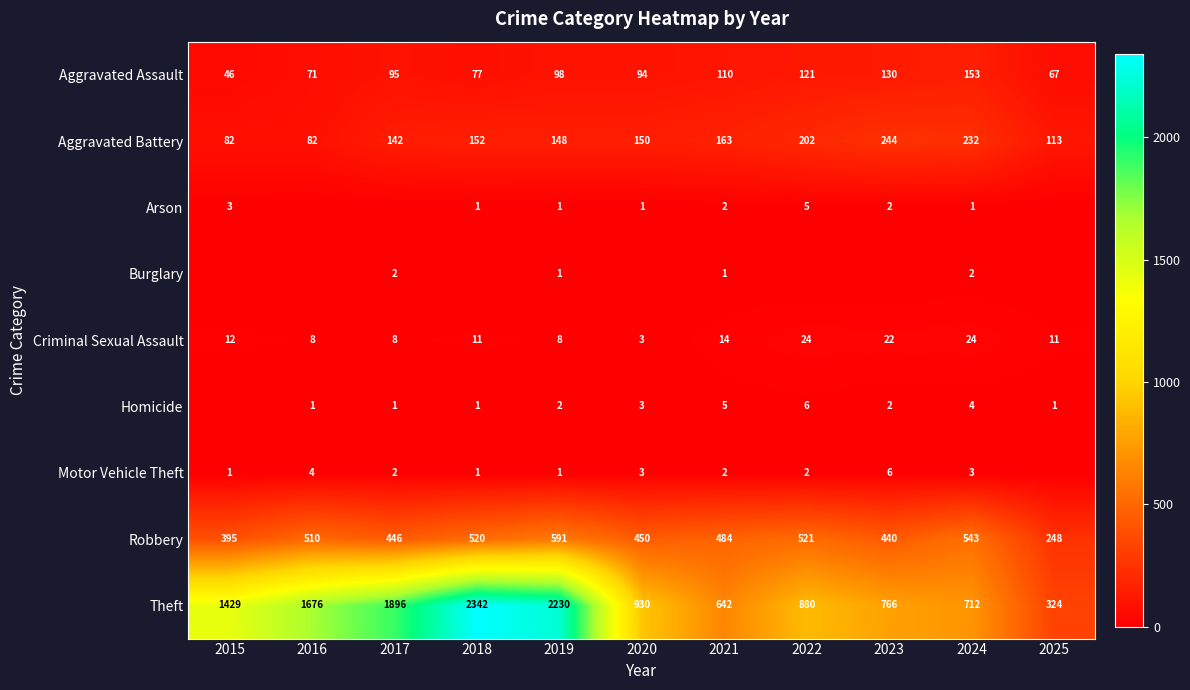

What is the difference between the maximum and minimum values in the Motor Vehicle Theft series?

6